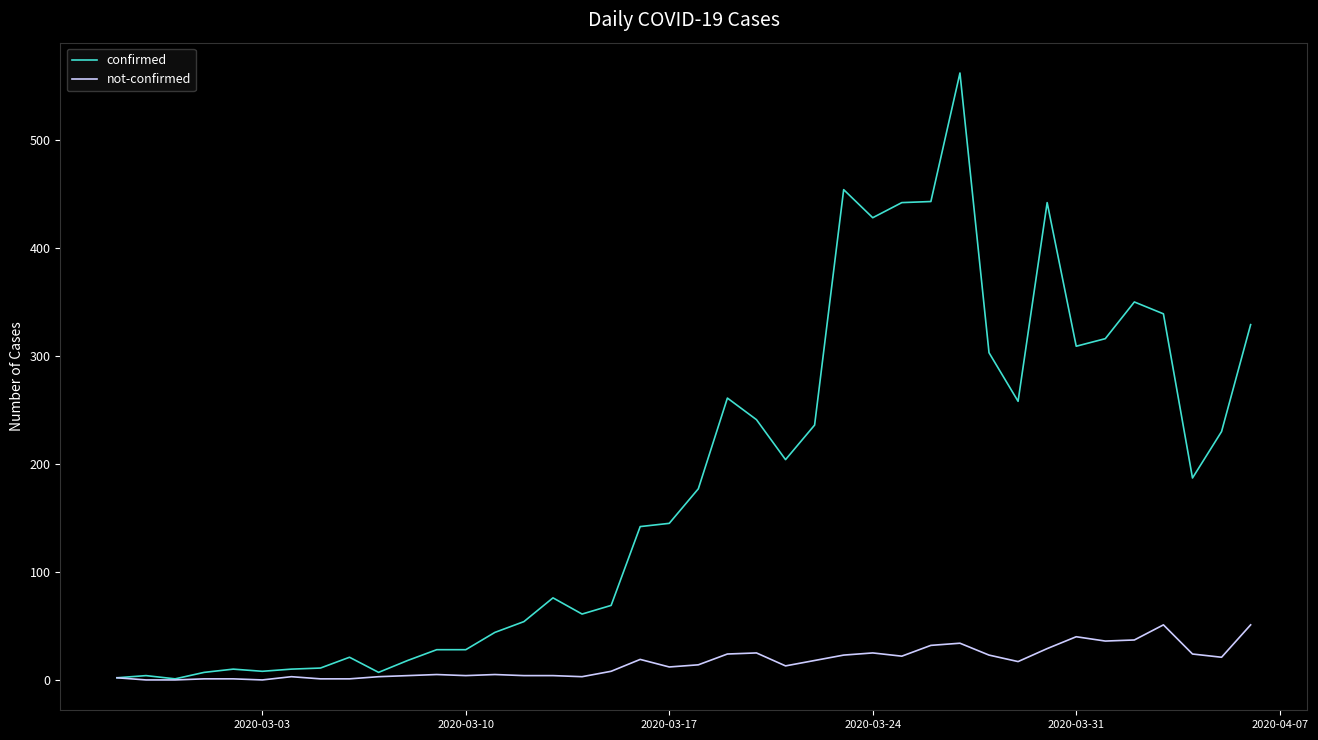

Rank the series by their maximum value, from highest to lowest.

confirmed, not-confirmed